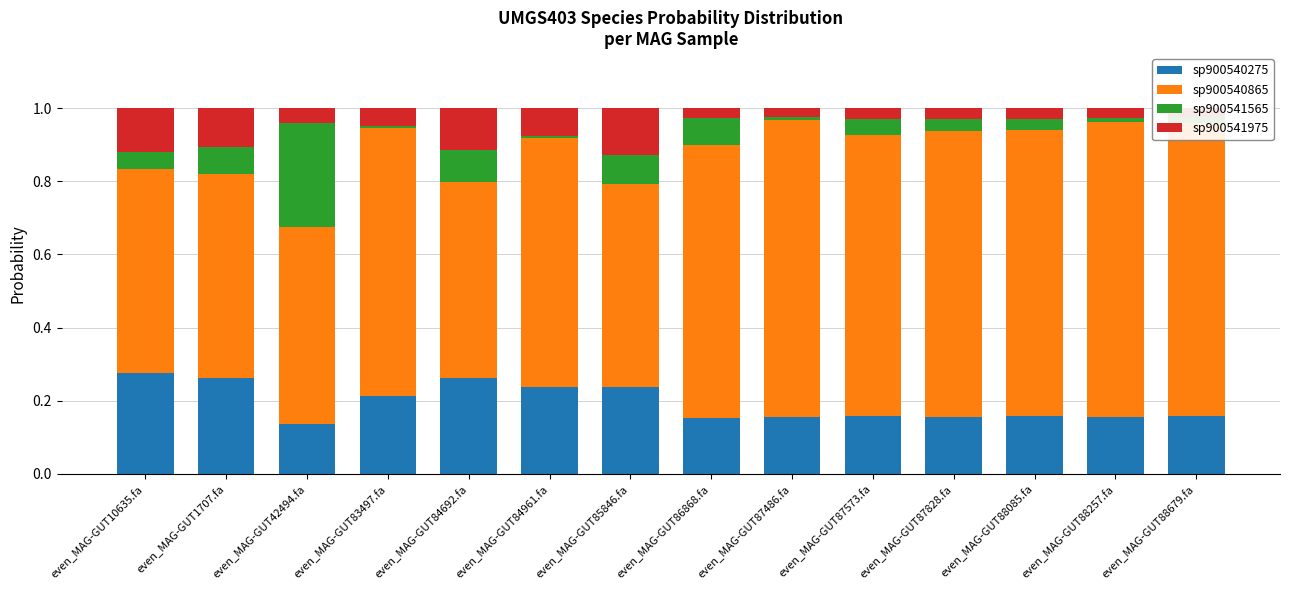

What is the total value across all series at even_MAG-GUT87828.fa?

1.0